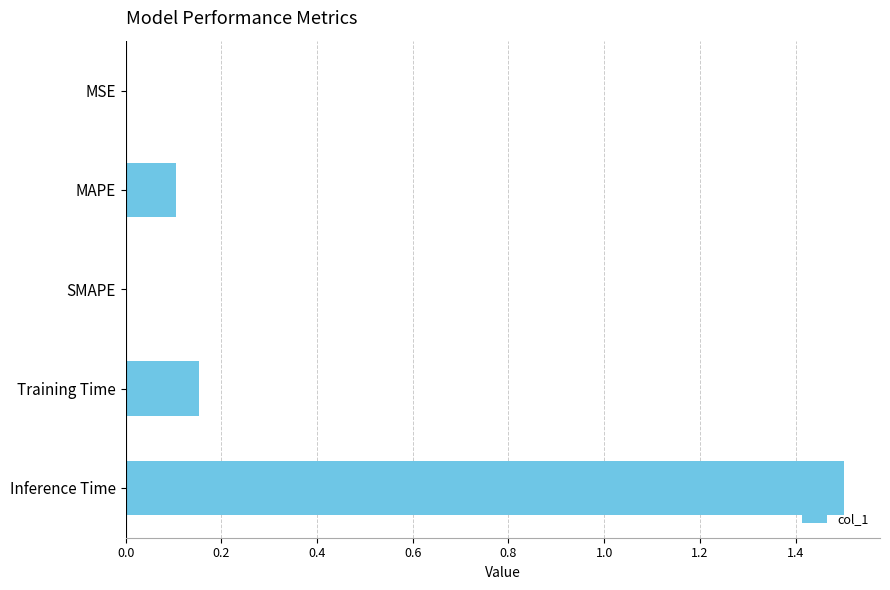

How many distinct data groups are displayed?

1